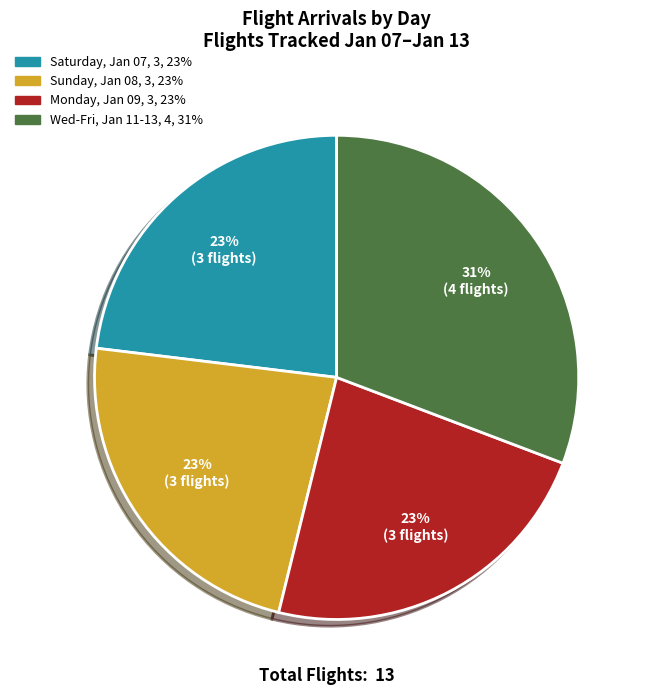

To the nearest percent, what is the average slice percentage?

25%